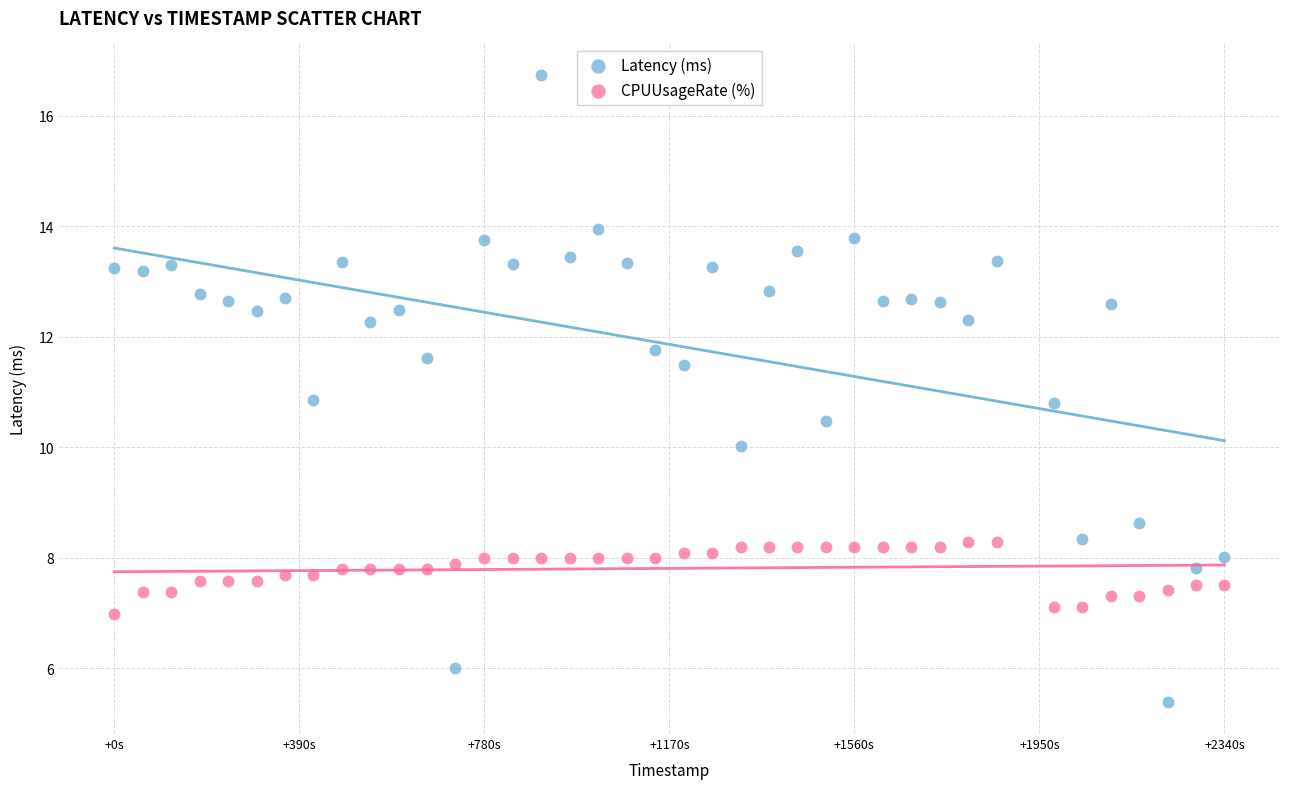

Across all data points, what is the range of X values (max minus min)?

2340.0